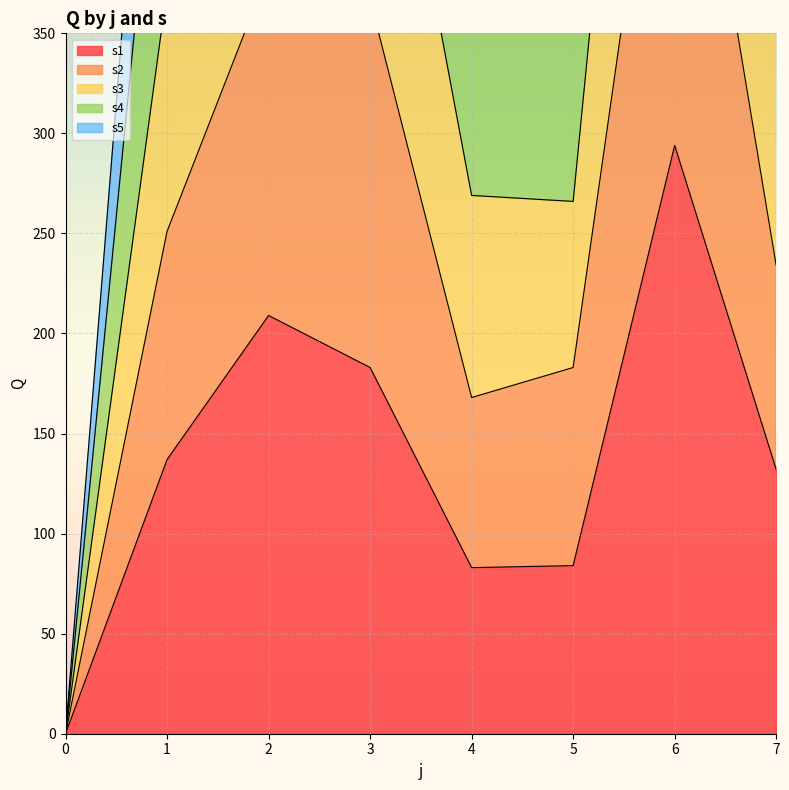

What is the total value across all series at 5?

1340